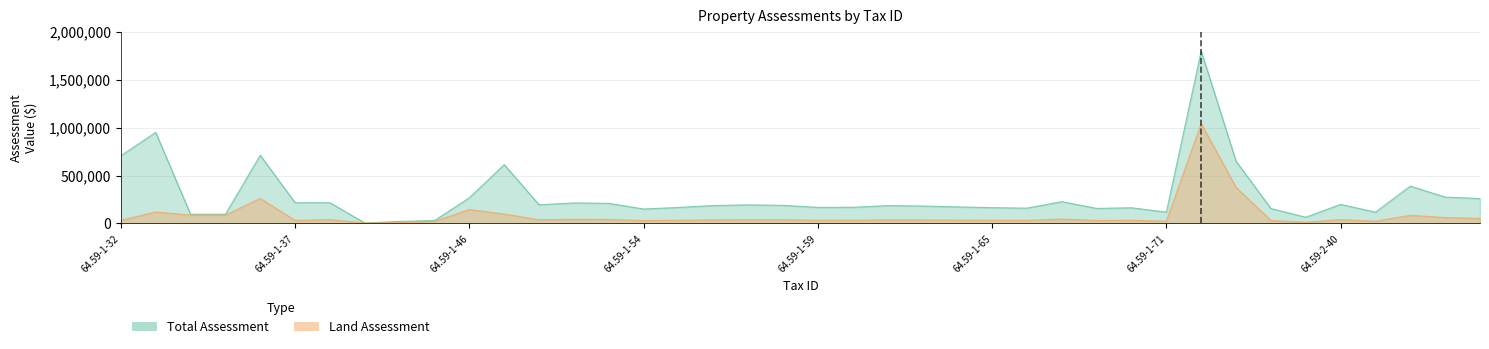

What is the sum of all Total Assessment values?

11223100